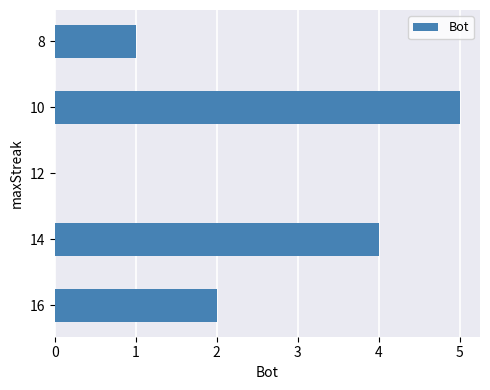

Between 12 and 8, which is larger?

8